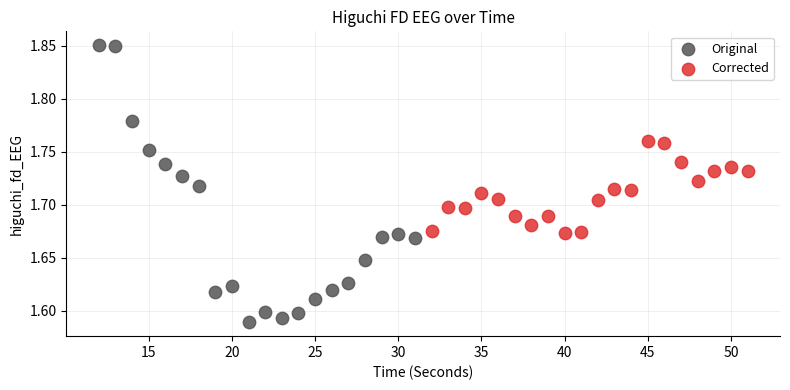

Which series contains the highest Y value?

Original